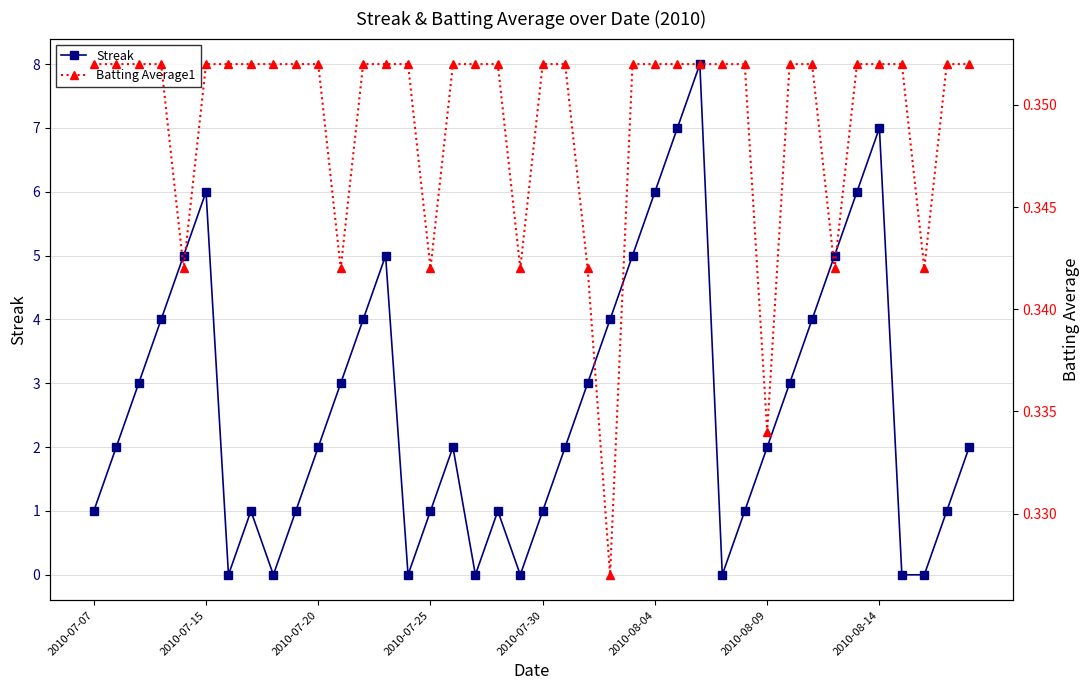

At 19, list the series in order from largest to smallest.

Batting Average1, Streak